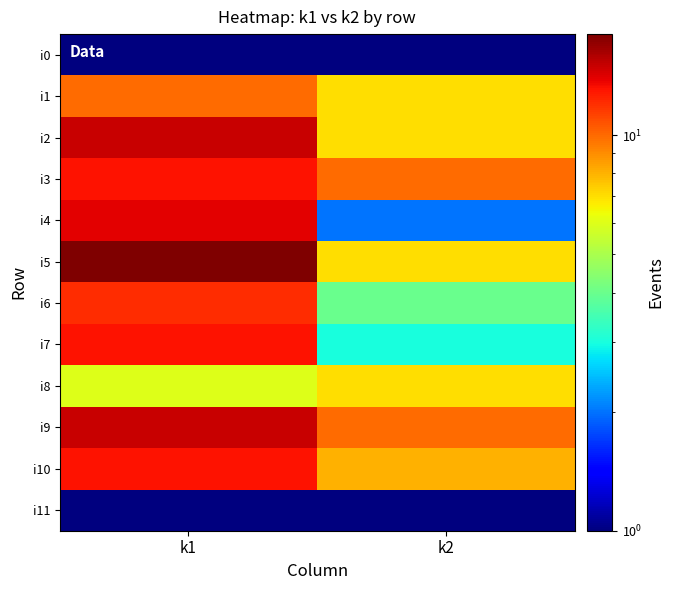

Rank the series at k2 from highest to lowest value.

i3, i9, i10, i1, i2, i5, i8, i6, i7, i4, i0, i11